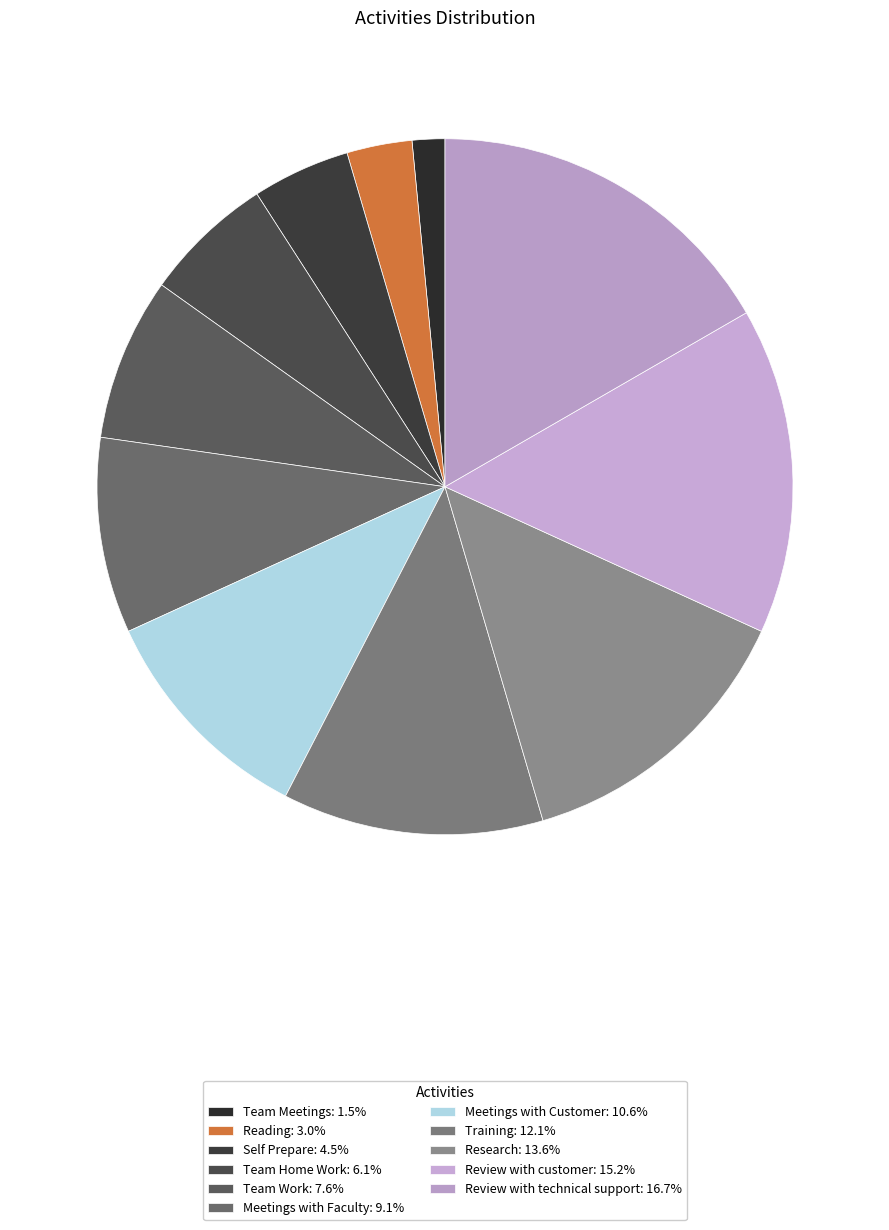

Does any single category account for the majority?

No